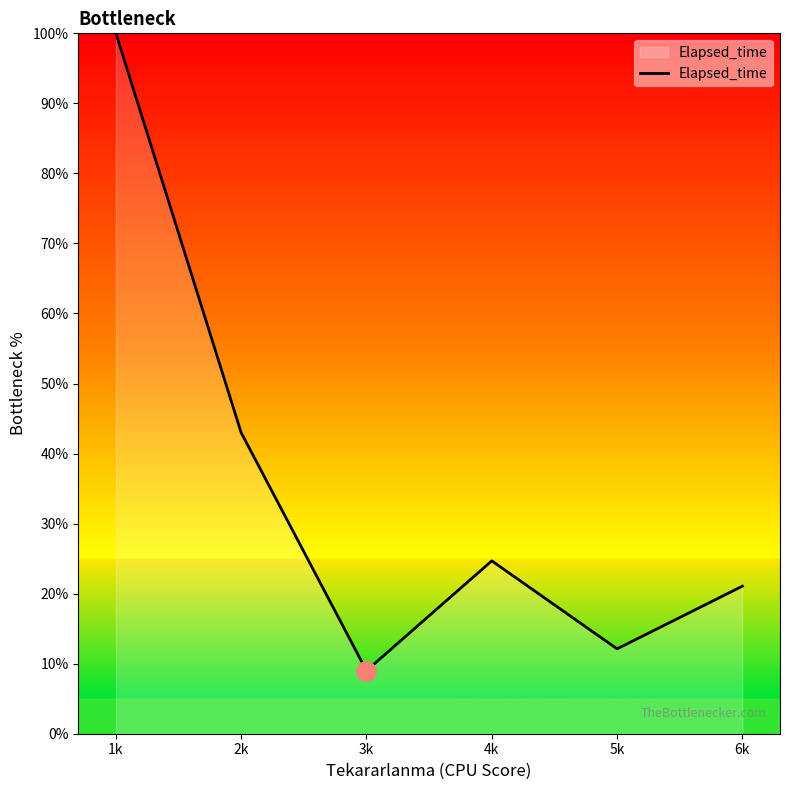

The chart shows a value of 2.7 at 3k. True or false?

False